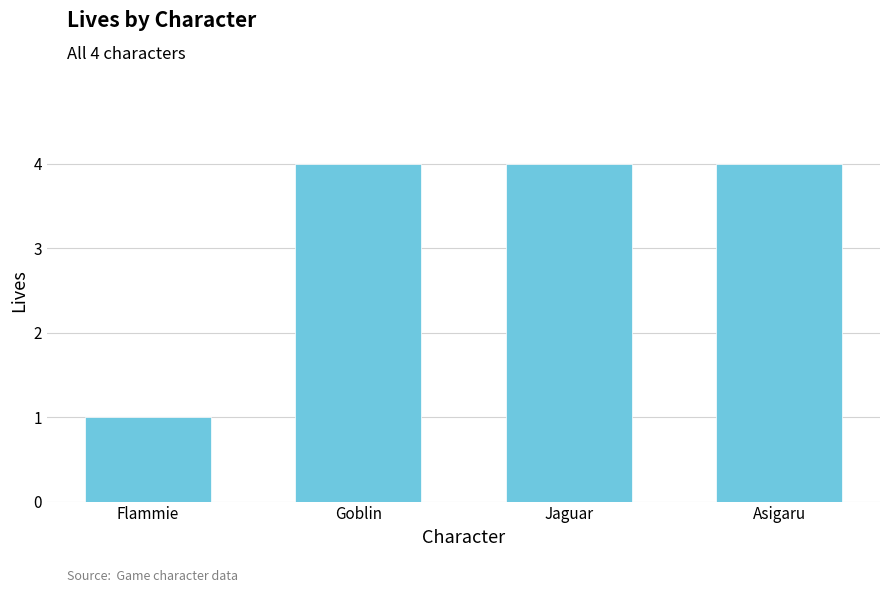

Count the values in the range 4 to 5.

3